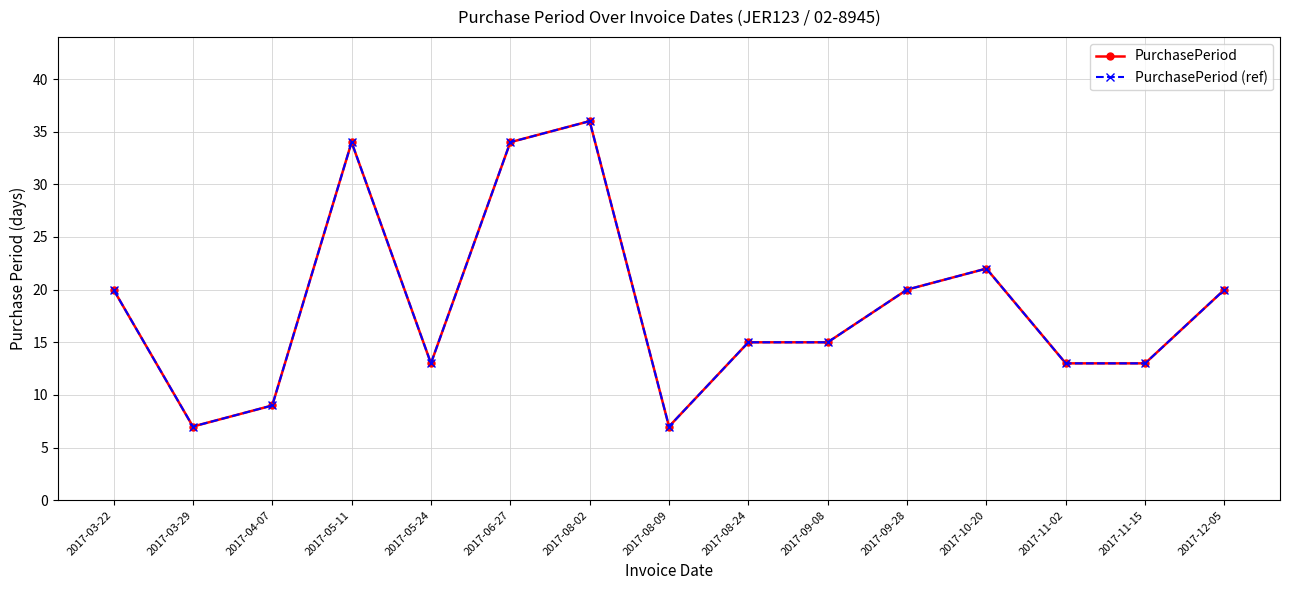

Does the chart have visible grid lines?

Yes